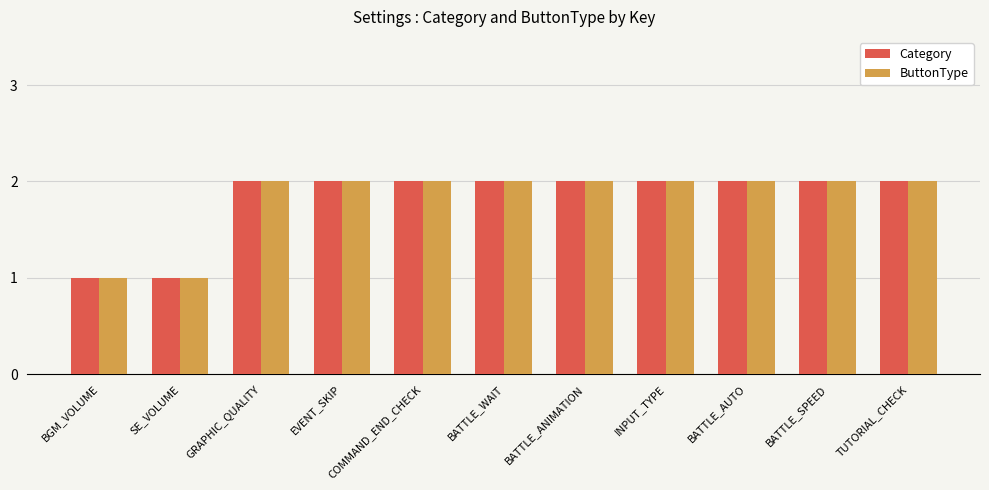

What is the sum of all ButtonType values?

20